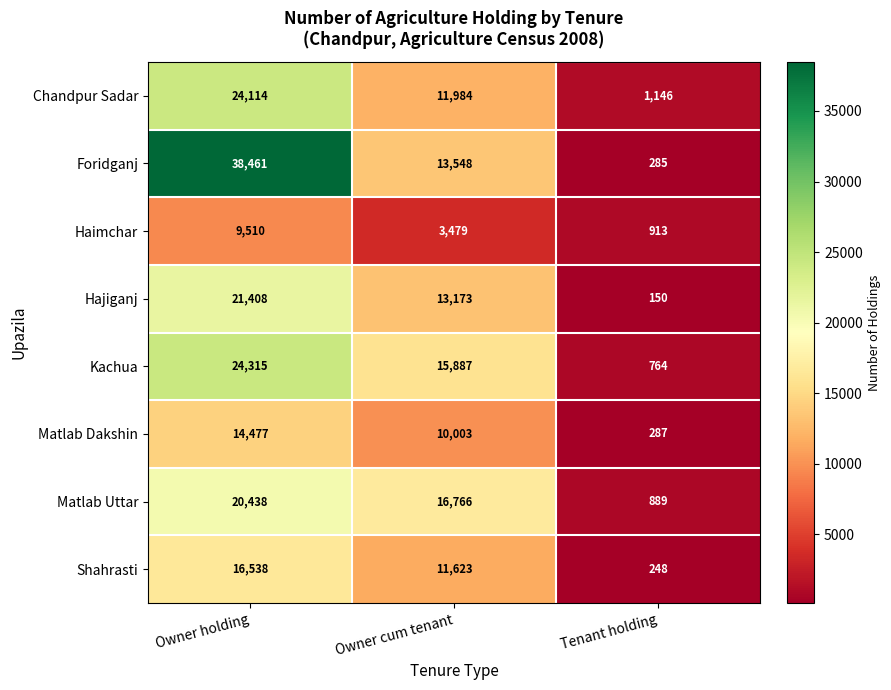

Is it true that Chandpur Sadar equals 19487 at Owner cum tenant?

False